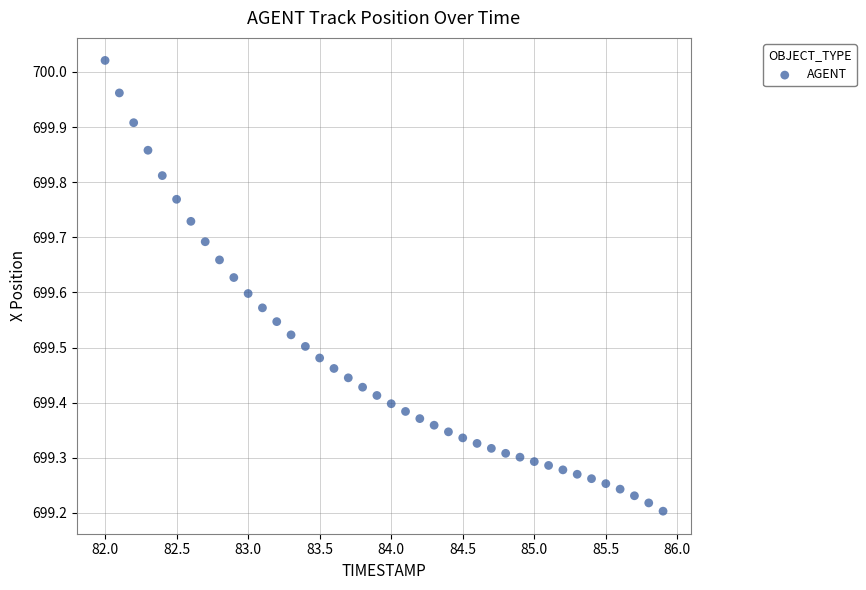

What is the range of Y values (max minus min)?

0.8